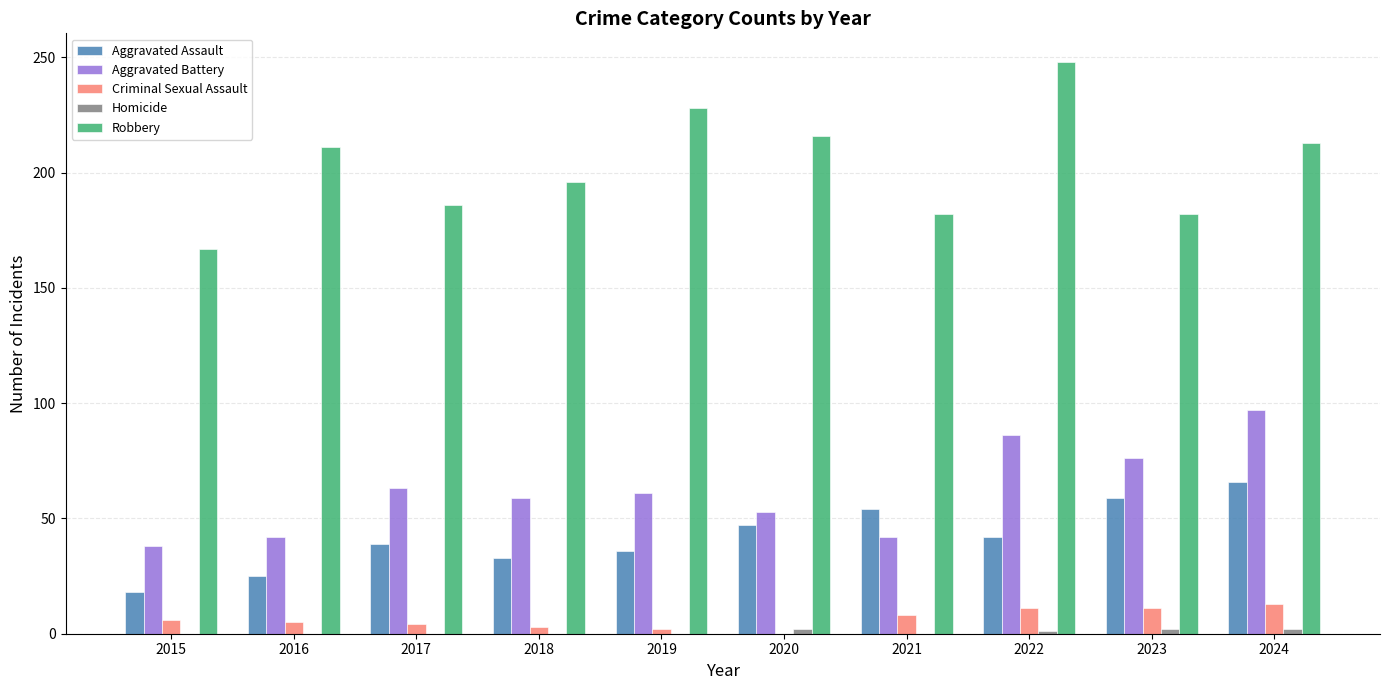

Is it true that Robbery equals 211 at 2016?

True